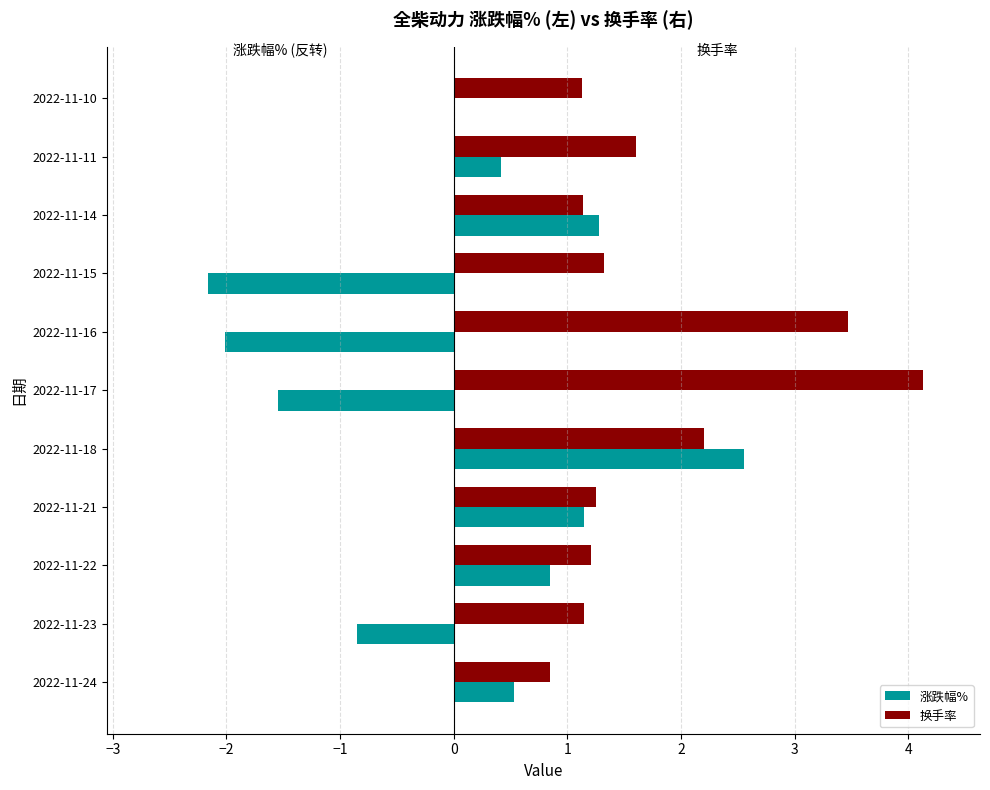

At which category is the sum across all series the highest?

2022-11-18